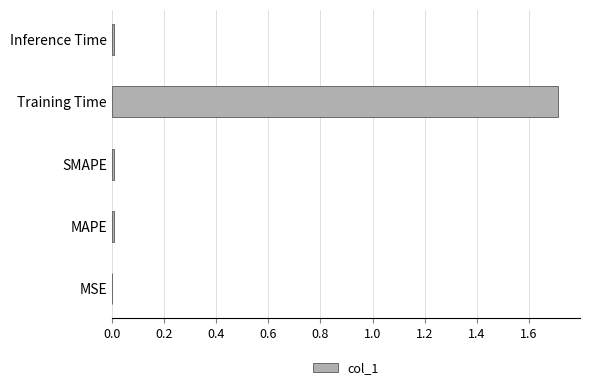

What is the sum of all values?

1.7